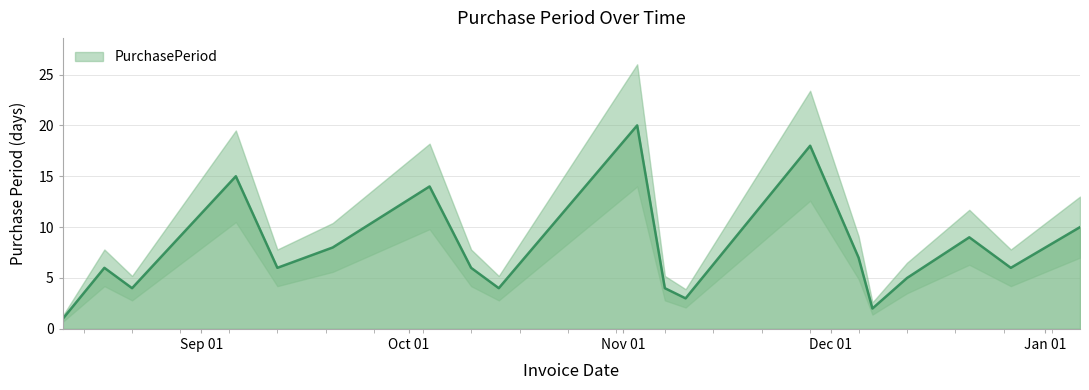

What is the change in value from 2016-10-14 to 2016-11-10?

-1